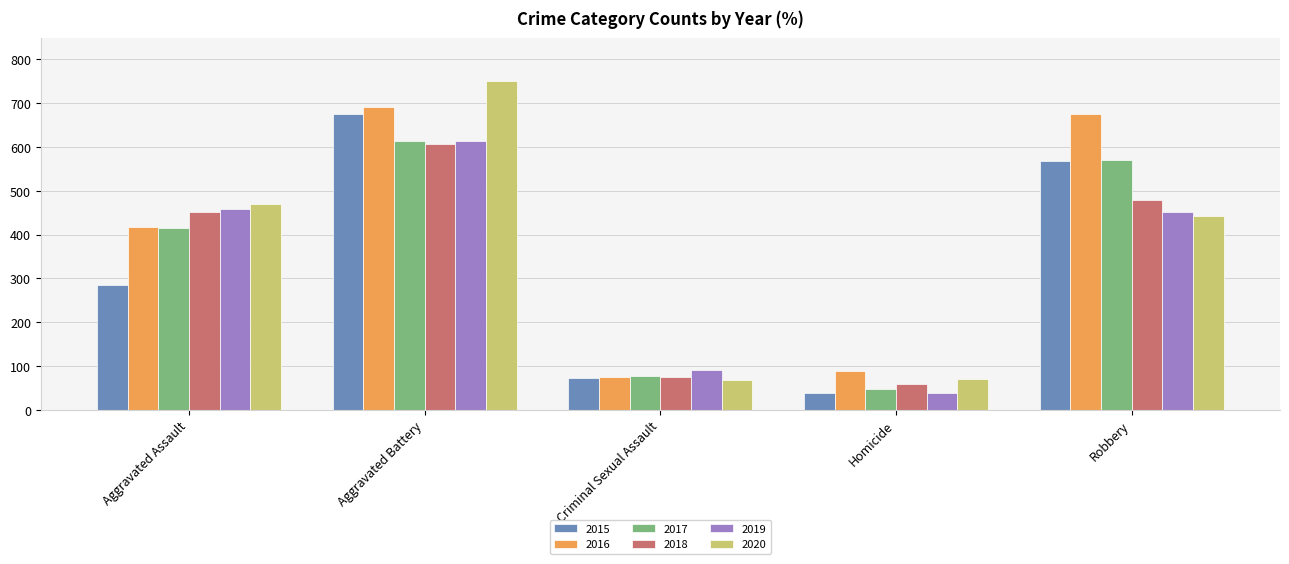

The value of 2020 at Criminal Sexual Assault is 67. True or false?

True